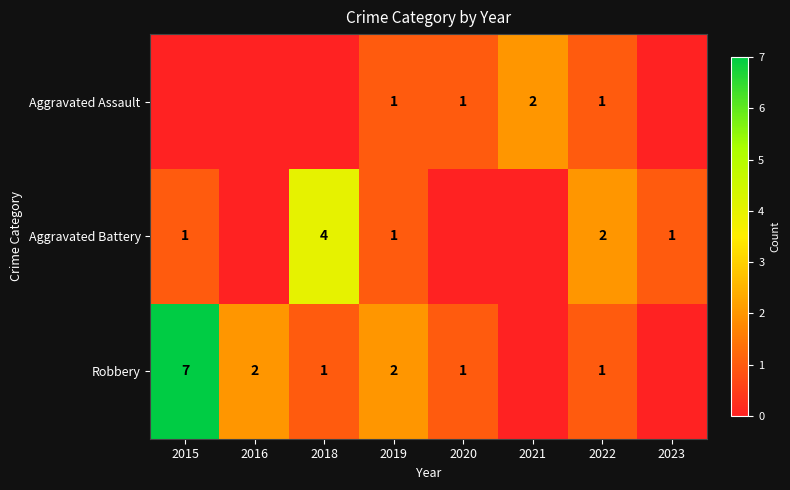

What is the difference between the highest and lowest values at 2023?

1